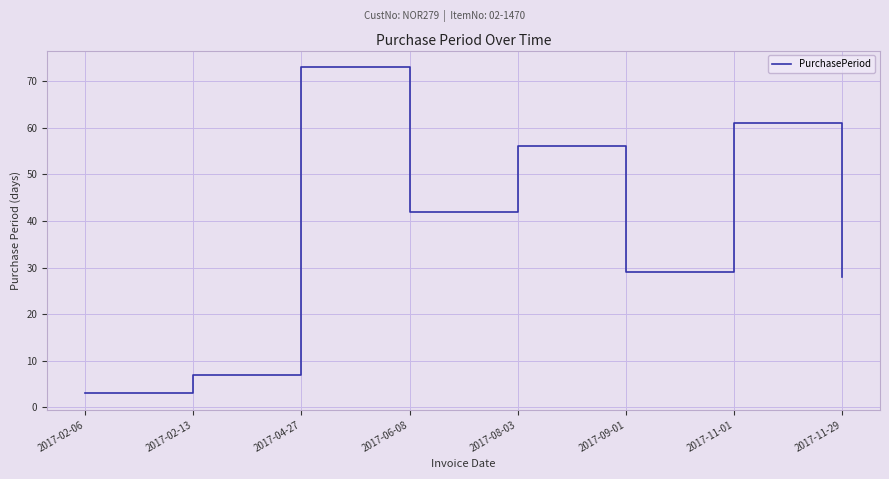

Does the chart have visible grid lines?

Yes